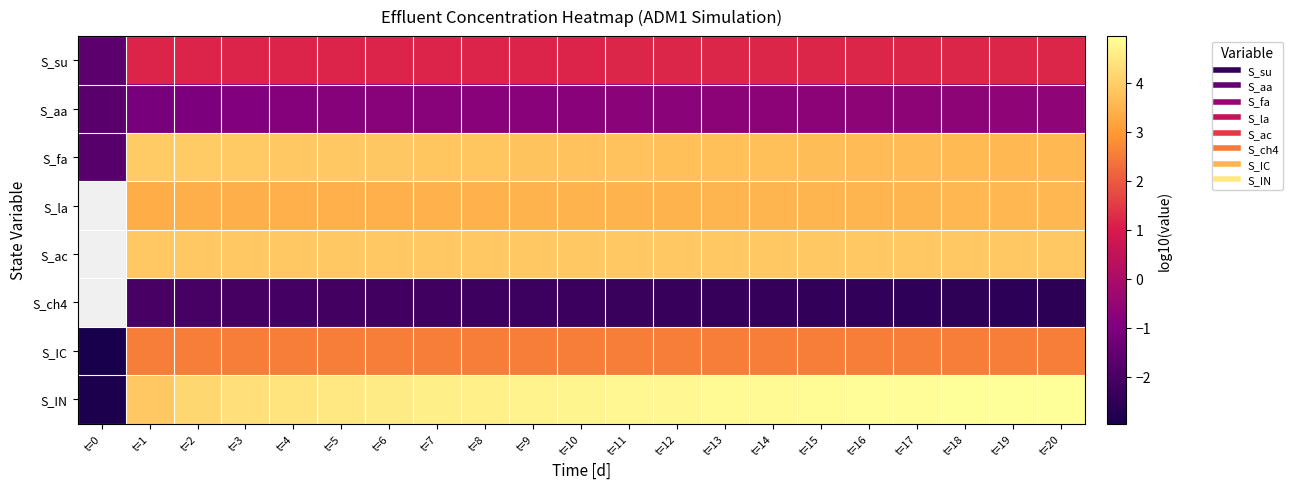

Which series has the largest range (max minus min)?

S_IN